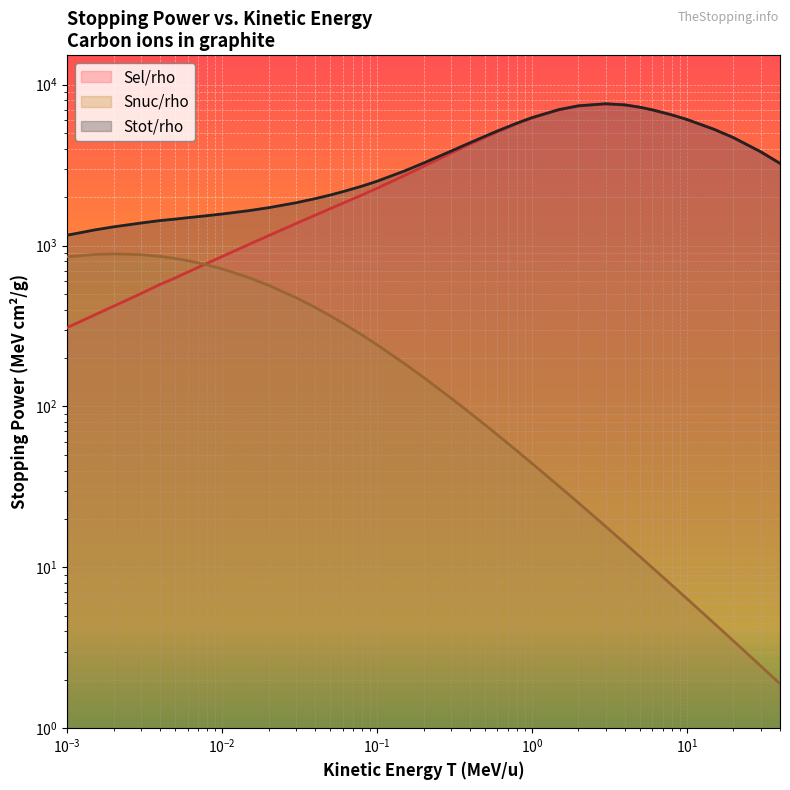

Count the number of data series in this chart.

3